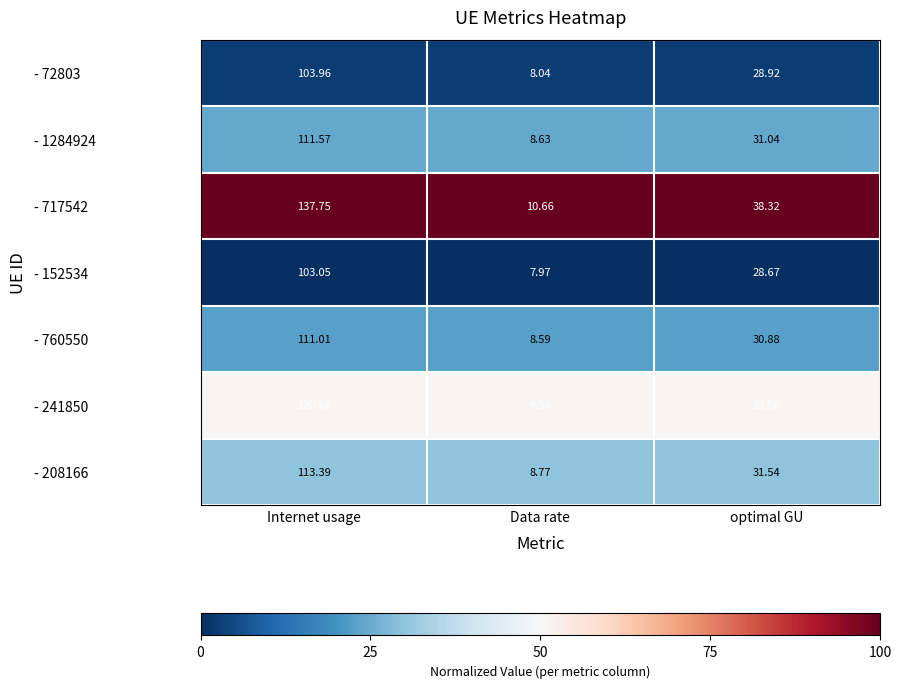

Where does the - 208166 series first go above 31?

Internet usage